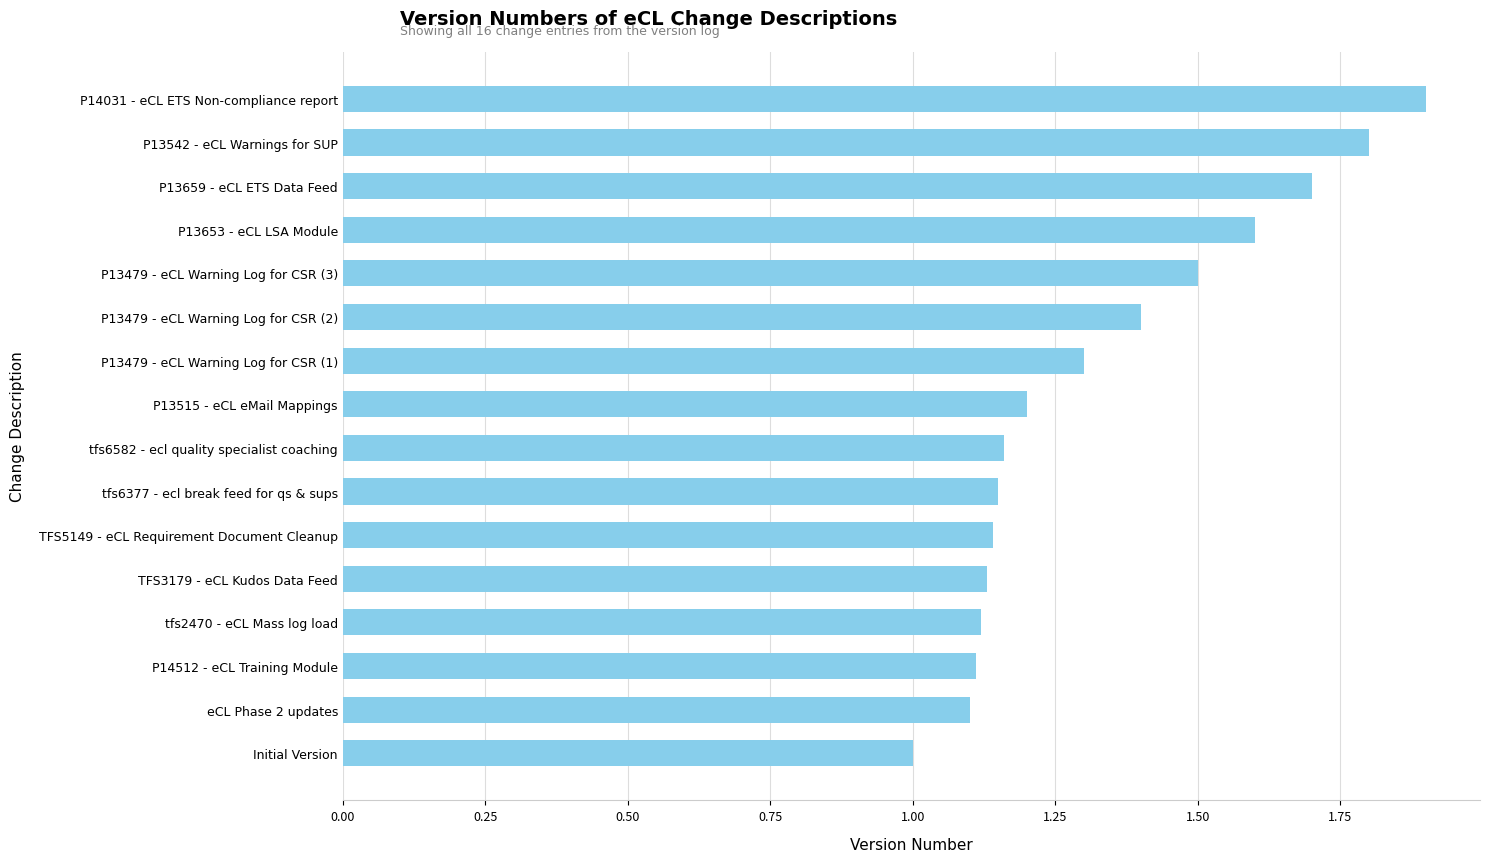

True or false: the data shows 1.8 at P13542 - eCL Warnings for SUP.

True